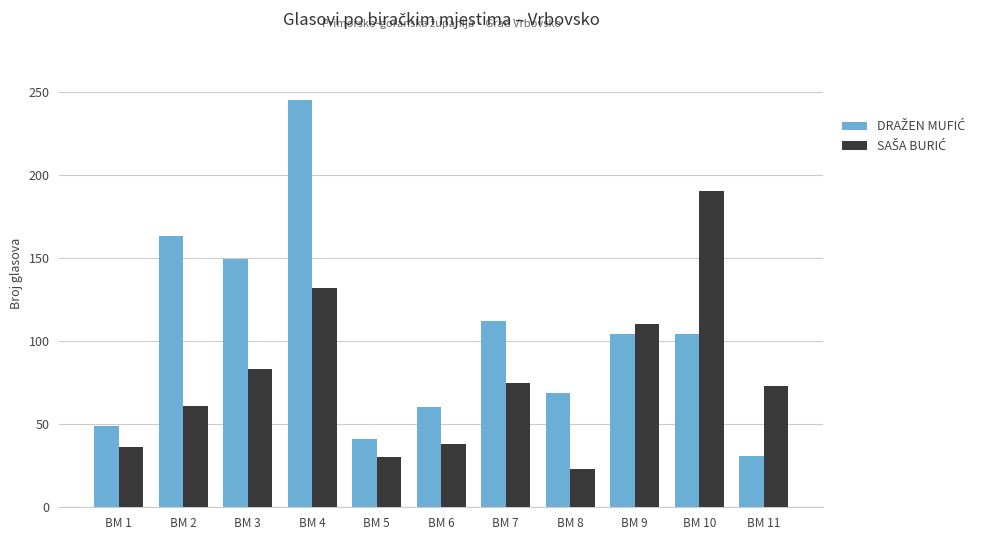

What is the minimum value shown in the chart?

23